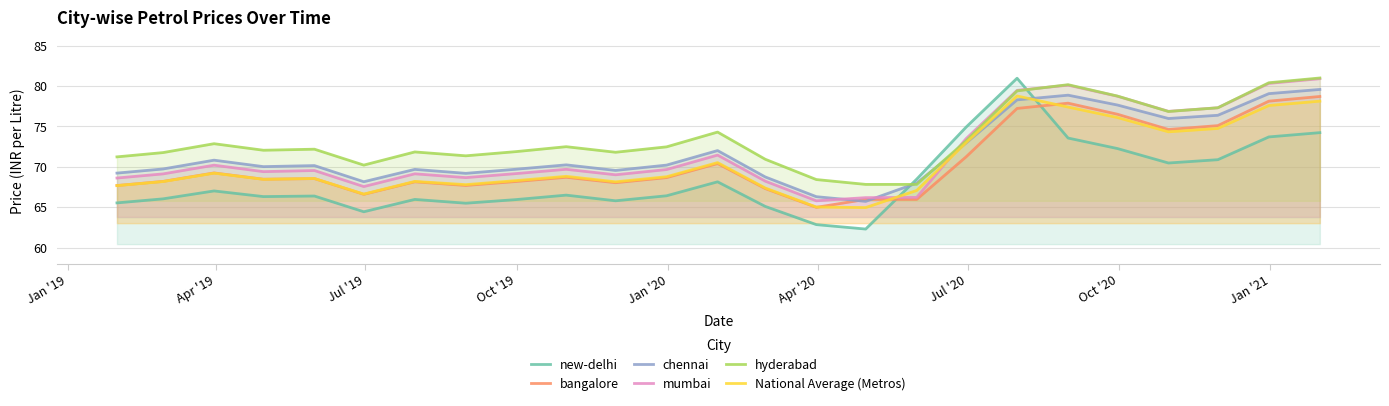

Which series ends up on top after the final intersection of mumbai and new-delhi?

mumbai